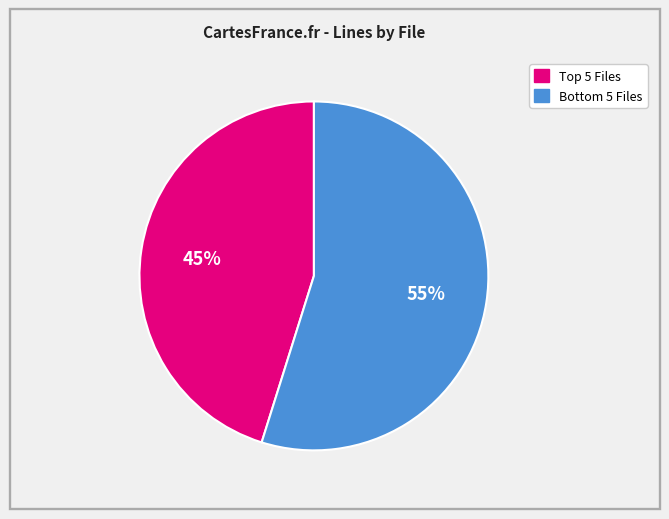

To the nearest percent, what is the difference between the largest and smallest slice percentages?

10%